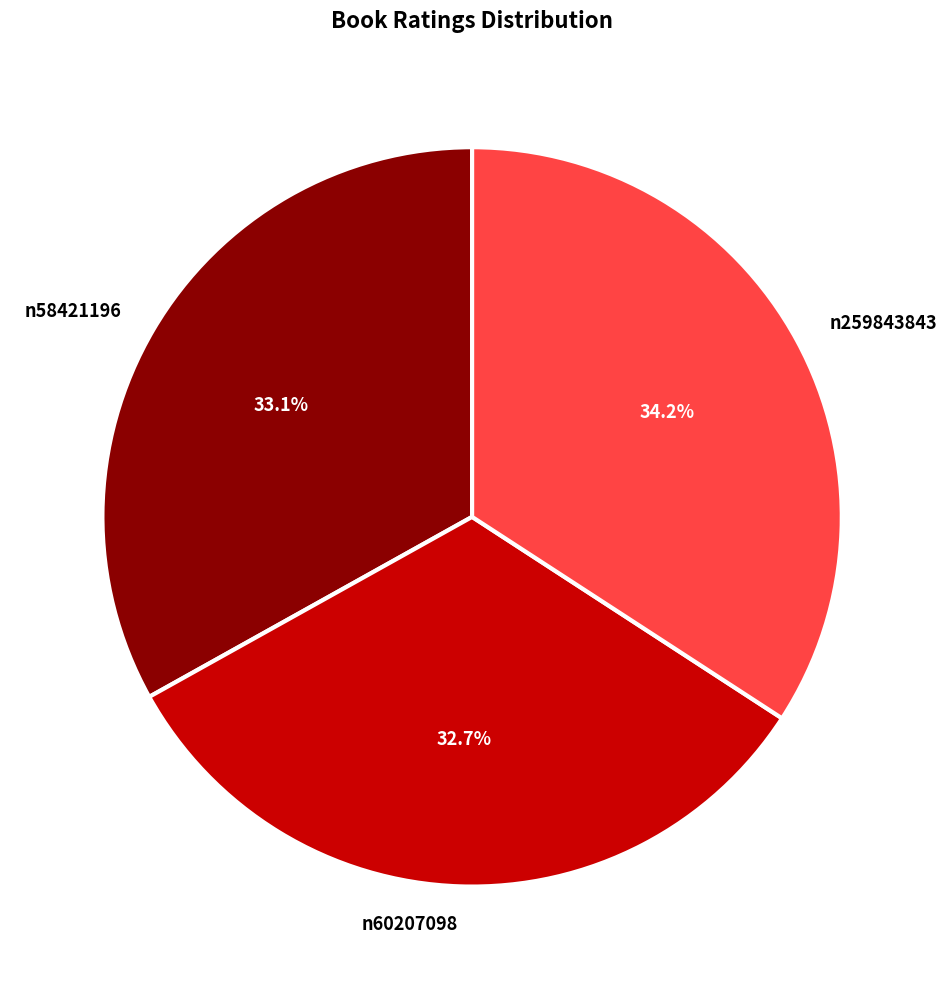

True or false: n60207098 accounts for 24% of the total.

False